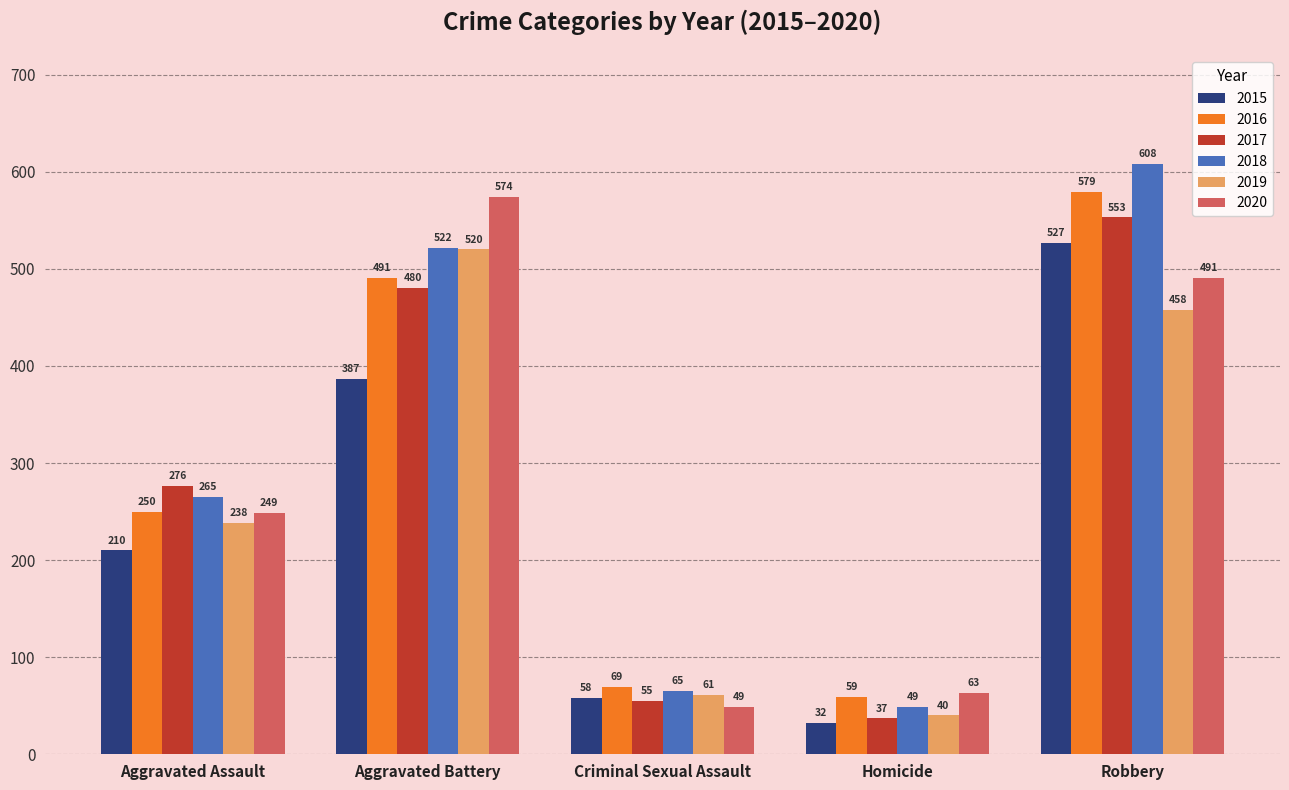

How many groups of bars are there?

5